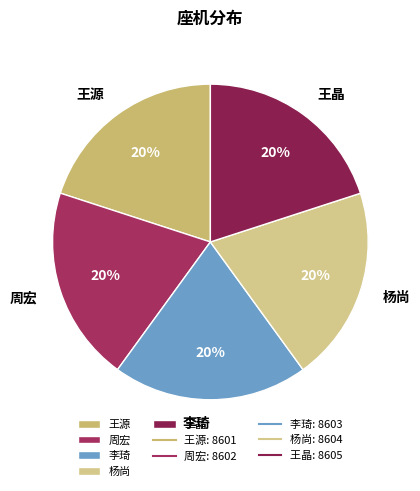

To the nearest percent, what is the average slice percentage?

20%